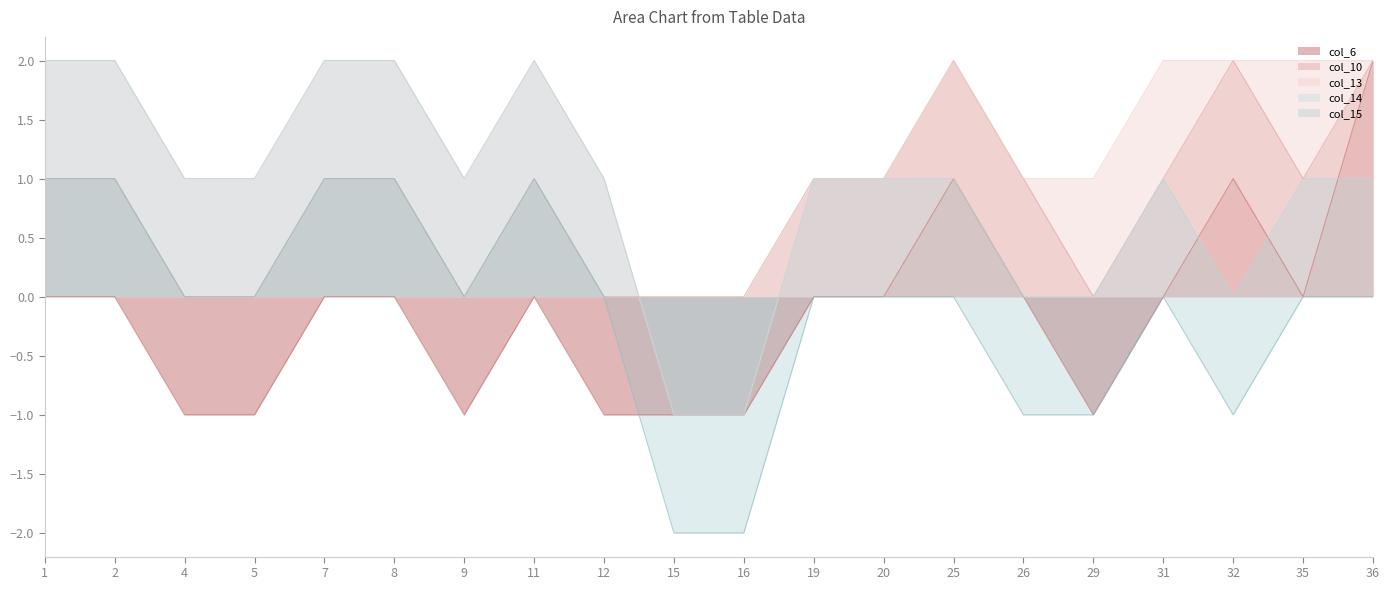

True or false: col_13 and col_6 cross at least once.

False